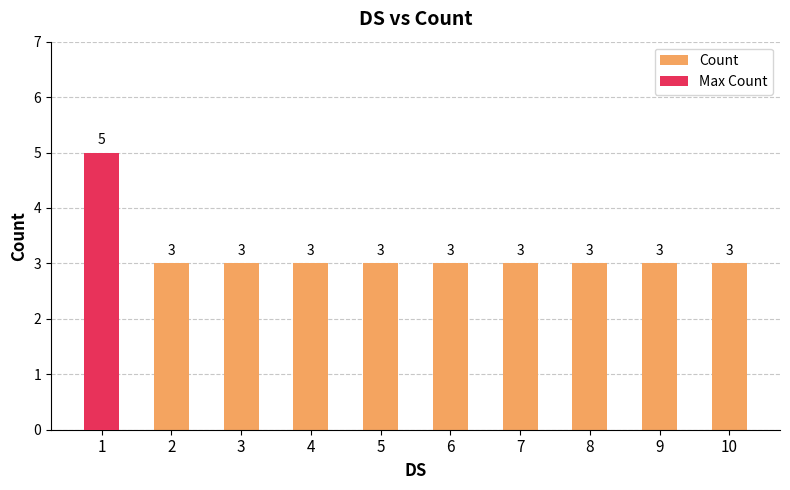

Which label corresponds to the smallest value in the chart?

2